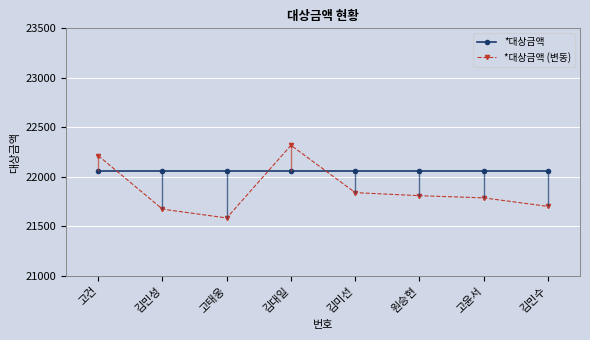

What position from the left is 고건?

1